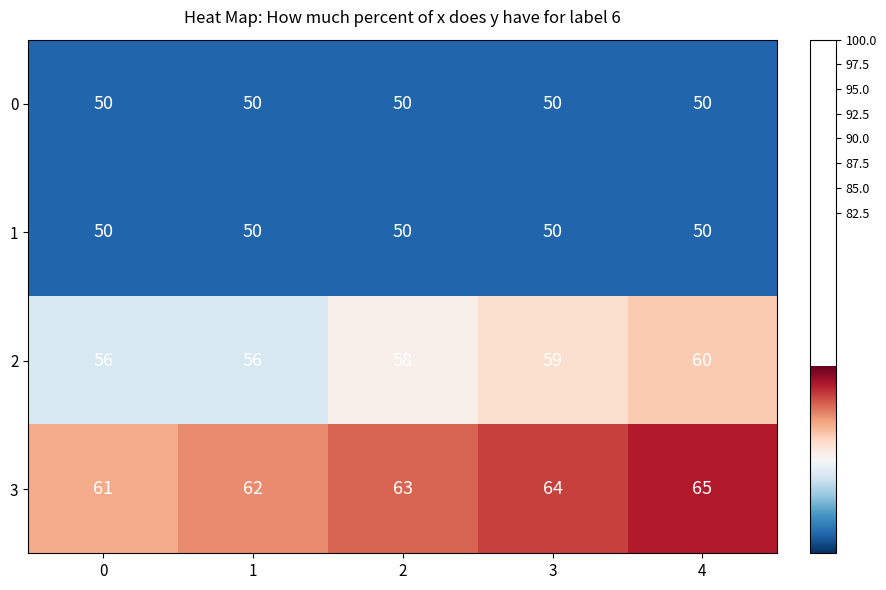

The value of 3 at 1 is 107. True or false?

False